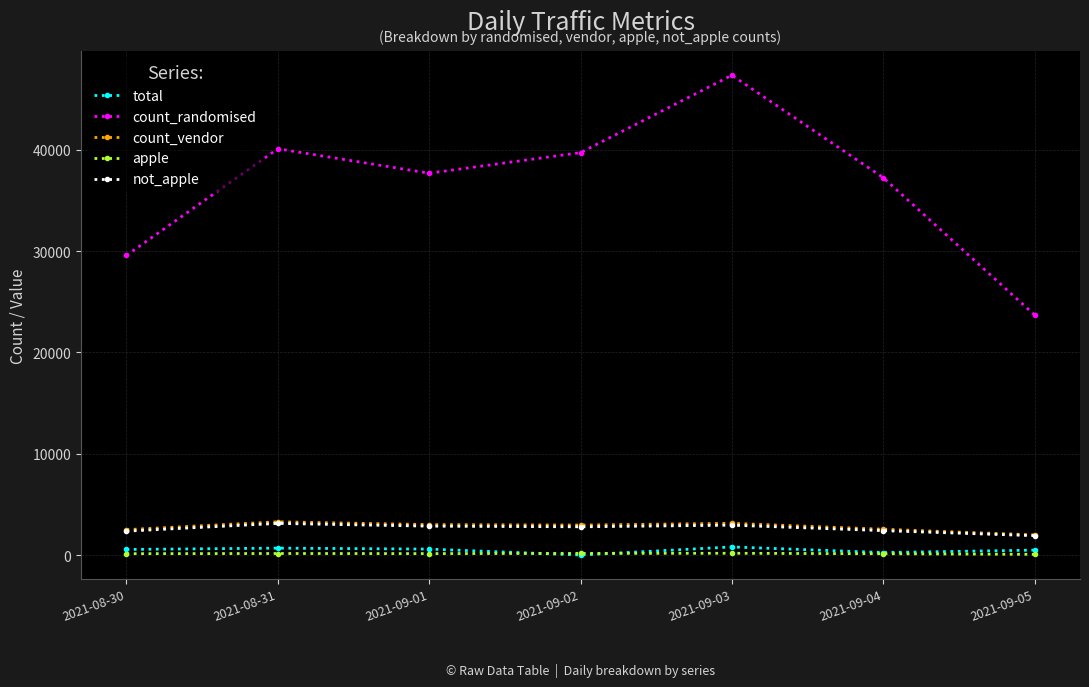

What position from the left is 2021-09-03?

5